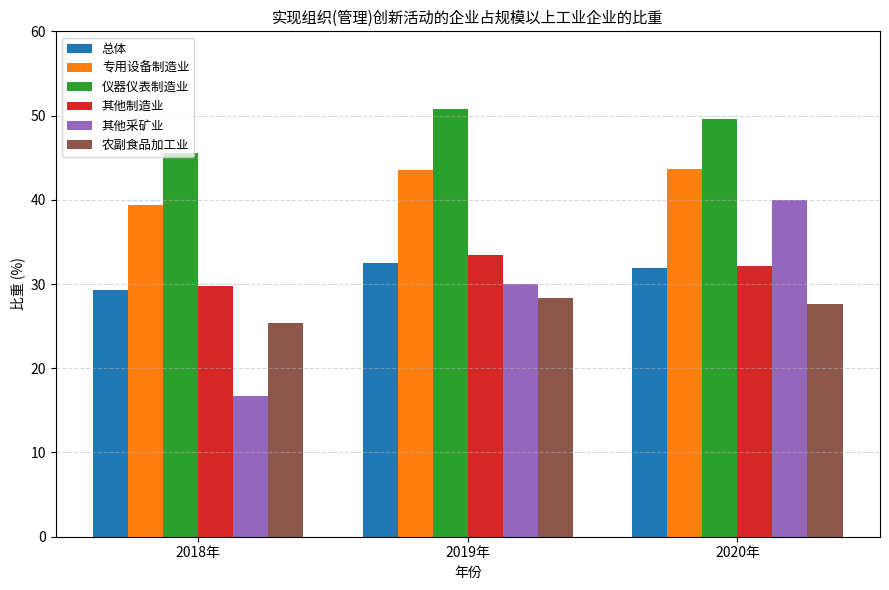

Is the value of 专用设备制造业 at 2018年 greater than the value of 农副食品加工业 at 2020年?

Yes